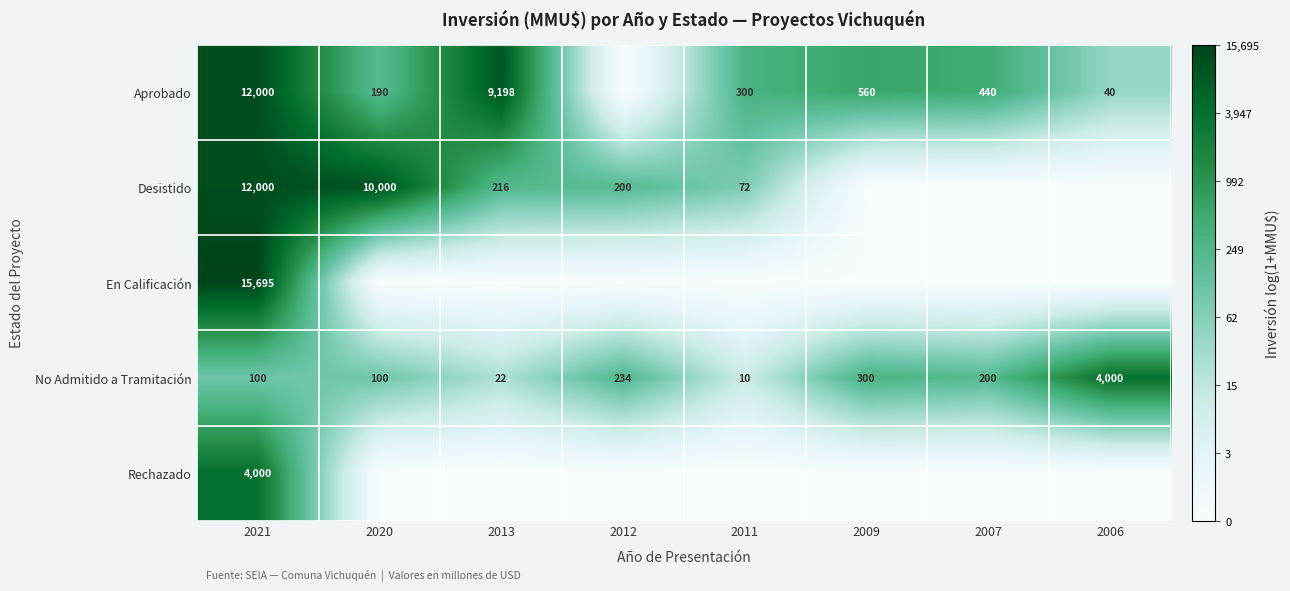

What is the minimum value for No Admitido a Tramitación?

10